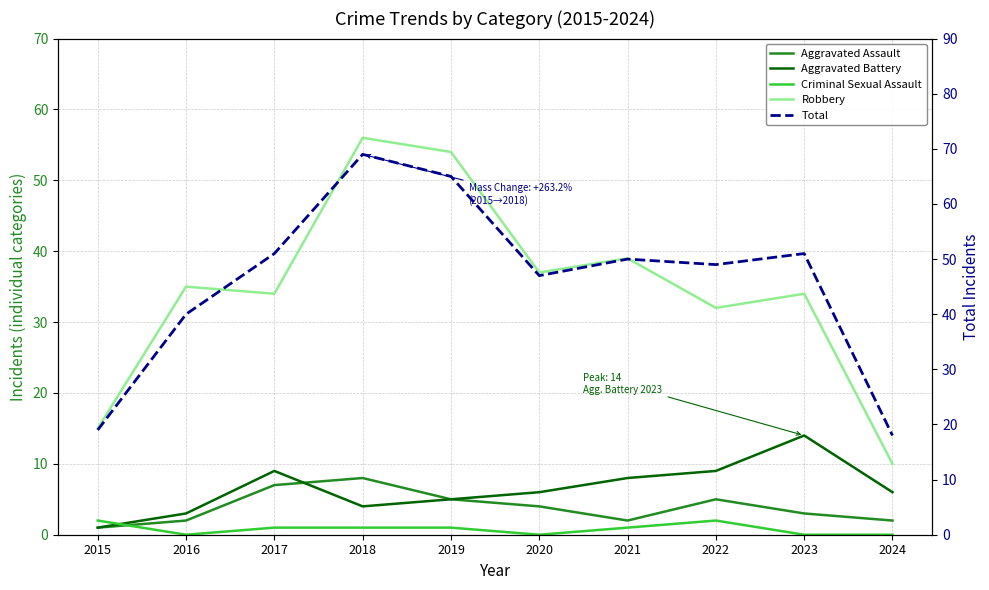

How many data points in Criminal Sexual Assault are above 1?

2